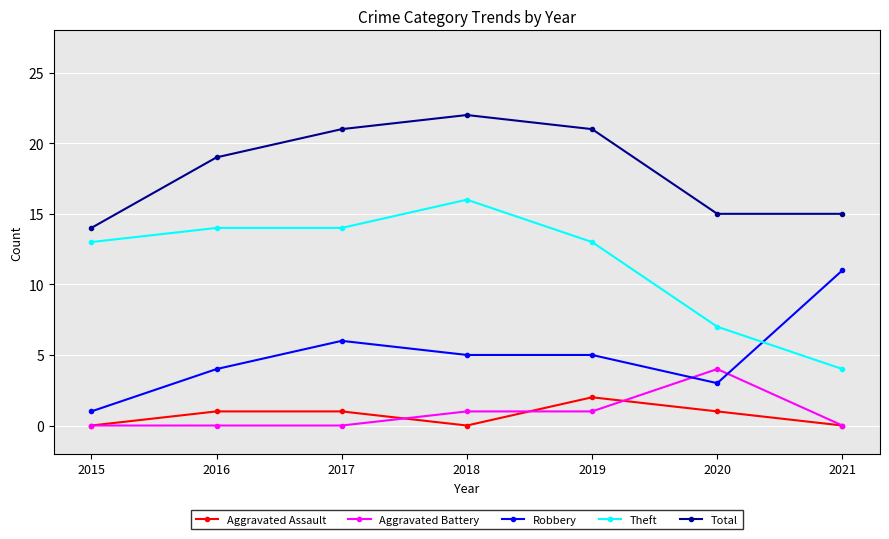

What is the maximum value for Aggravated Battery?

4